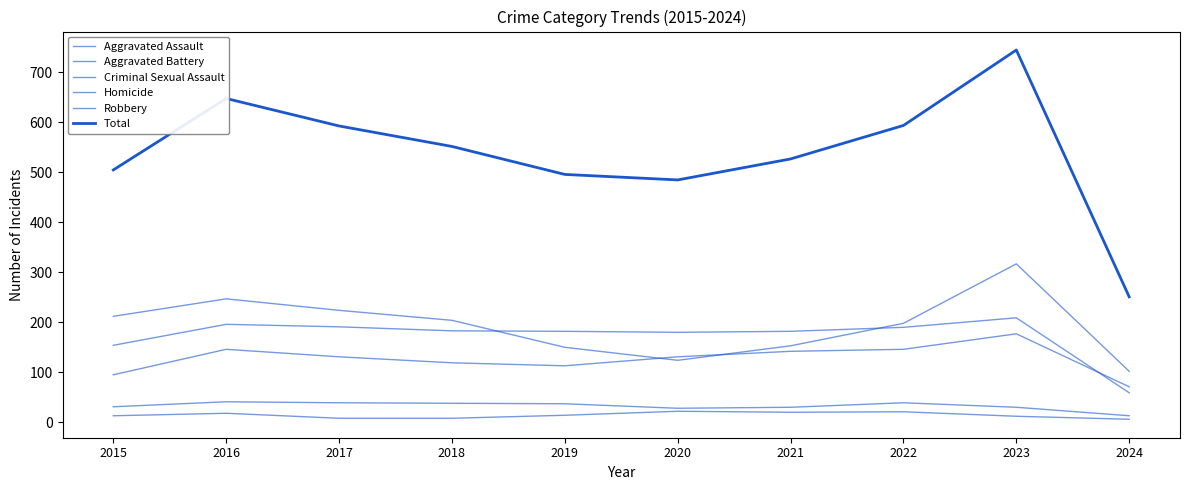

Which series has the widest spread of values?

Total